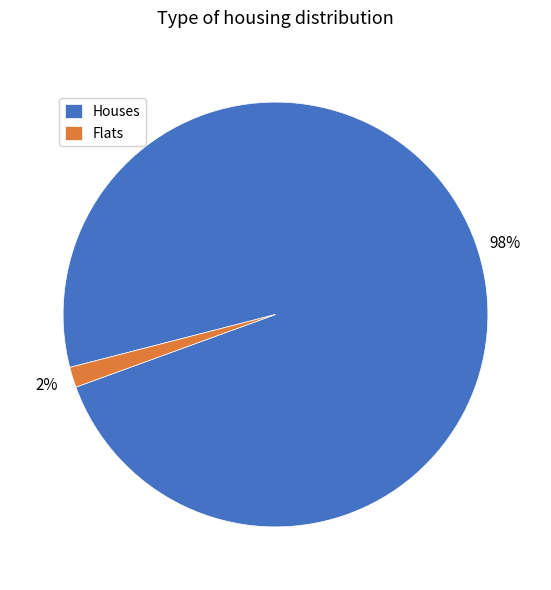

Is it true that Houses is 98% of the pie?

True